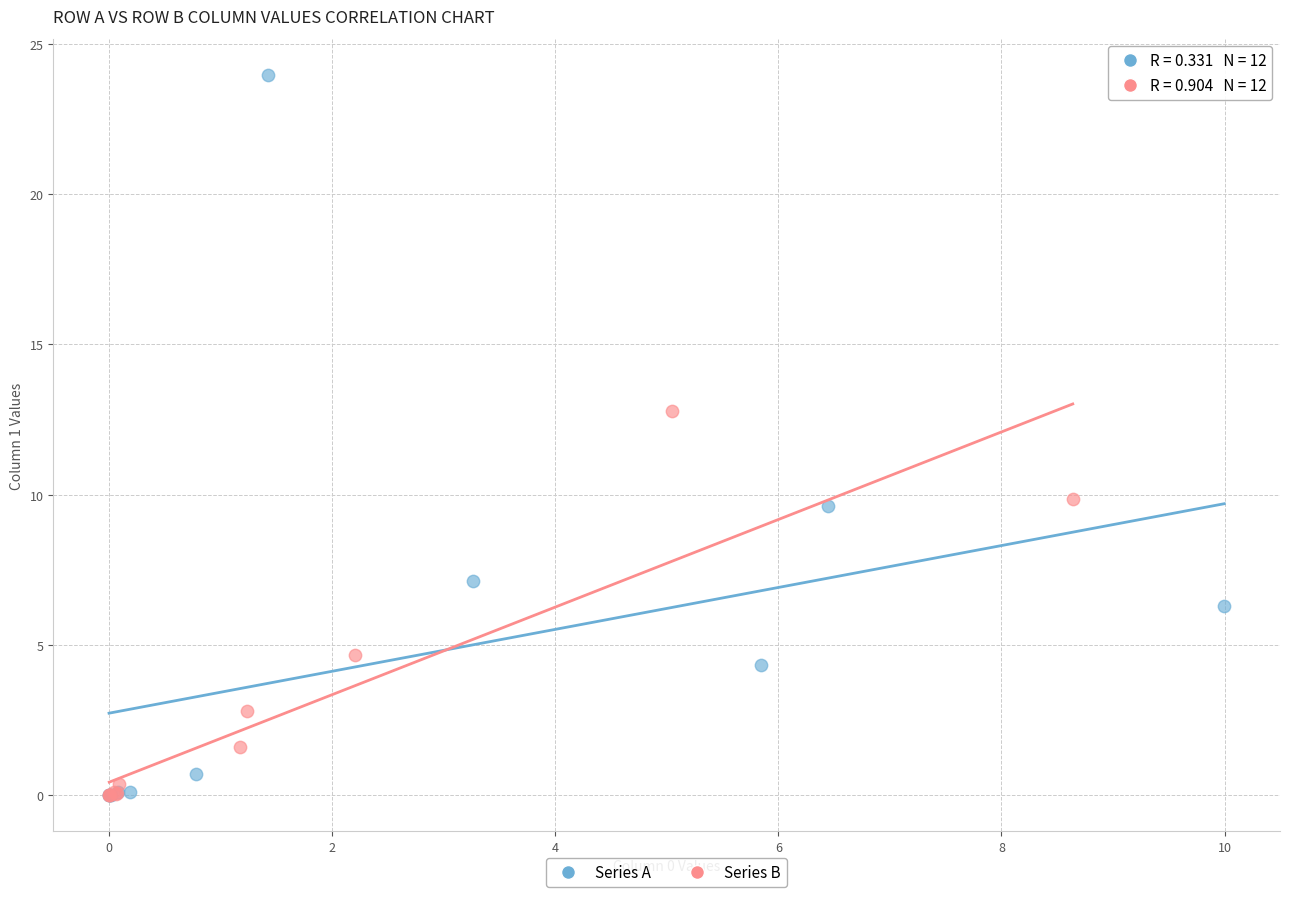

What are all the series names shown in the legend?

Series A, Series B